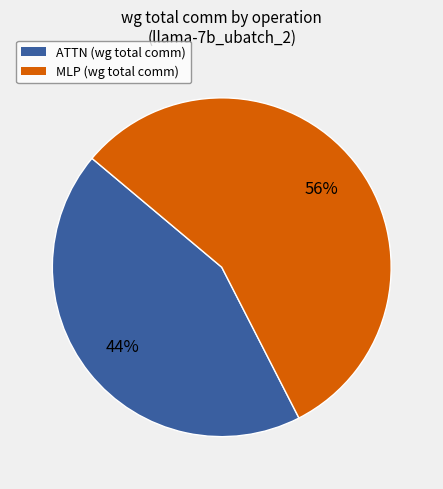

Does any single category account for the majority?

Yes